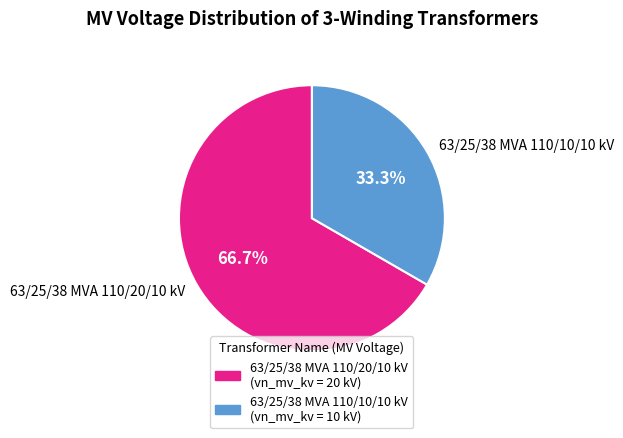

Between 63/25/38 MVA 110/20/10 kV and 63/25/38 MVA 110/10/10 kV, which is larger?

63/25/38 MVA 110/20/10 kV